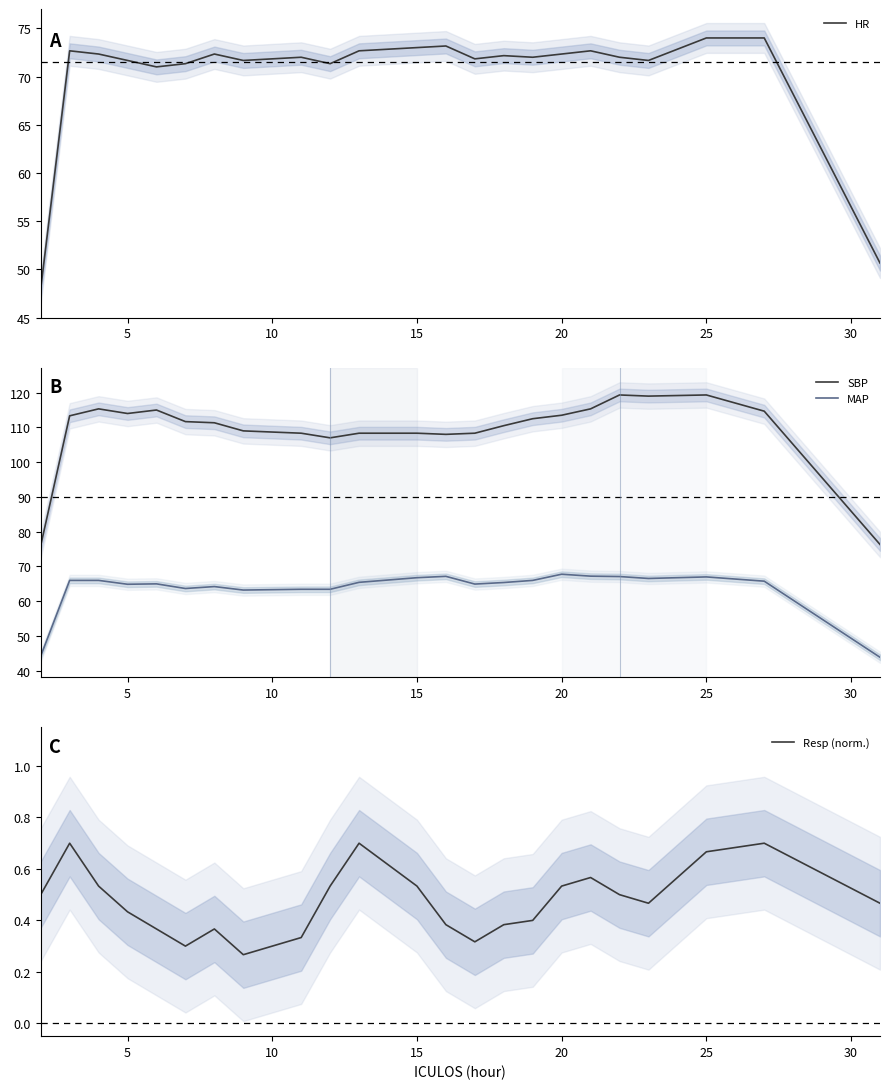

True or false: MAP and SBP cross at least once.

False